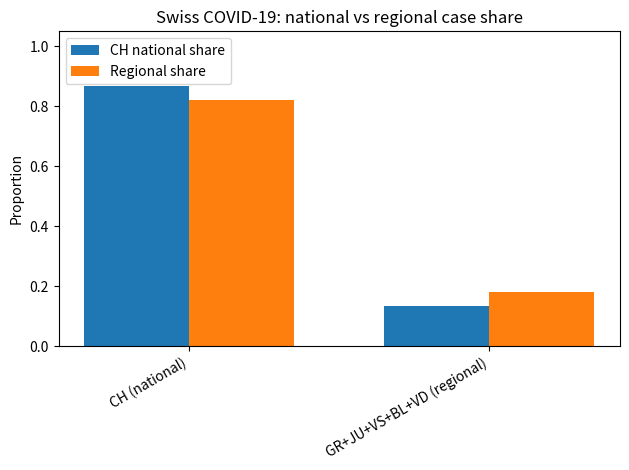

What is the label of the 2nd bar from the right?

CH (national)